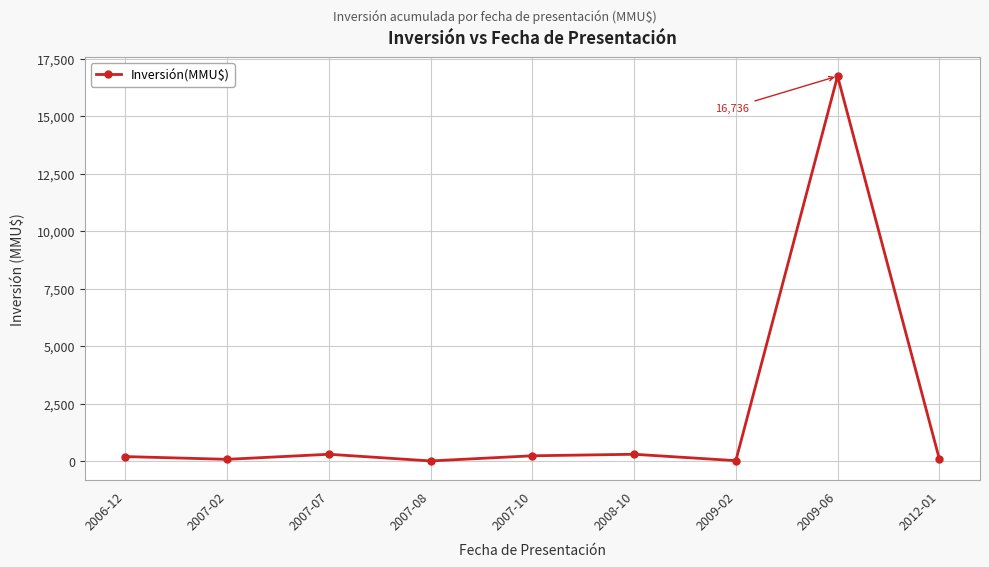

What is the value of the 7th point from the left?

22